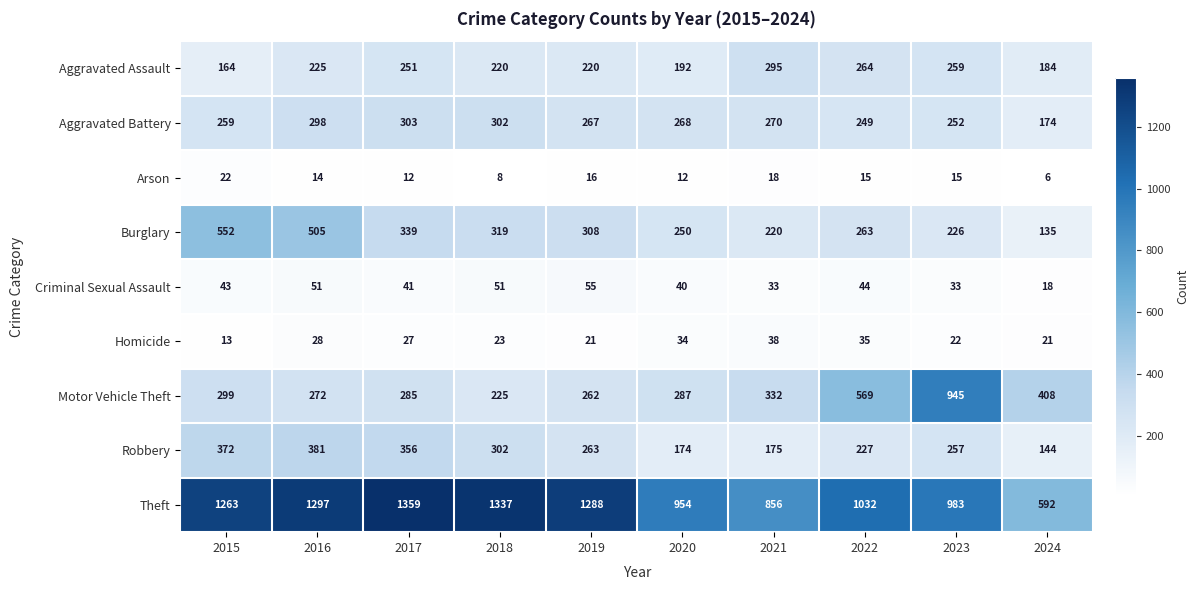

List the series in order of their peak value, lowest first.

Arson, Homicide, Criminal Sexual Assault, Aggravated Assault, Aggravated Battery, Robbery, Burglary, Motor Vehicle Theft, Theft